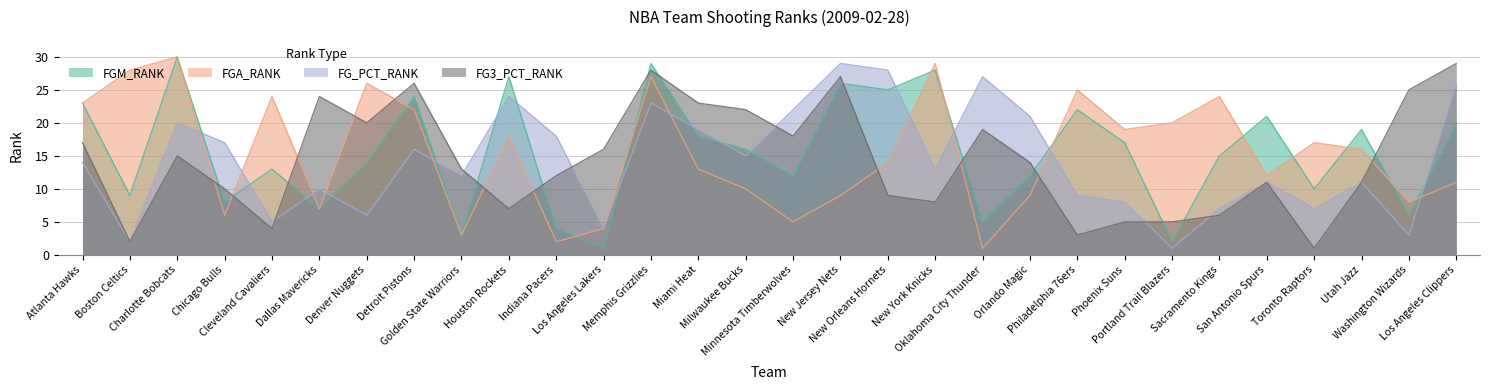

In FGA_RANK, how many points are higher than both neighbors (excluding endpoints)?

9